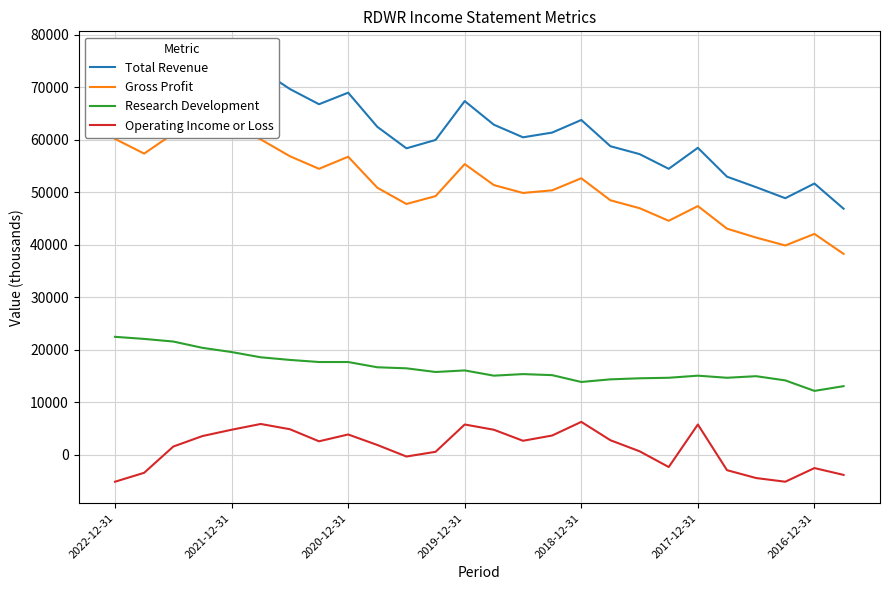

Rank the series at 14 from lowest to highest value.

Operating Income or Loss, Research Development, Gross Profit, Total Revenue